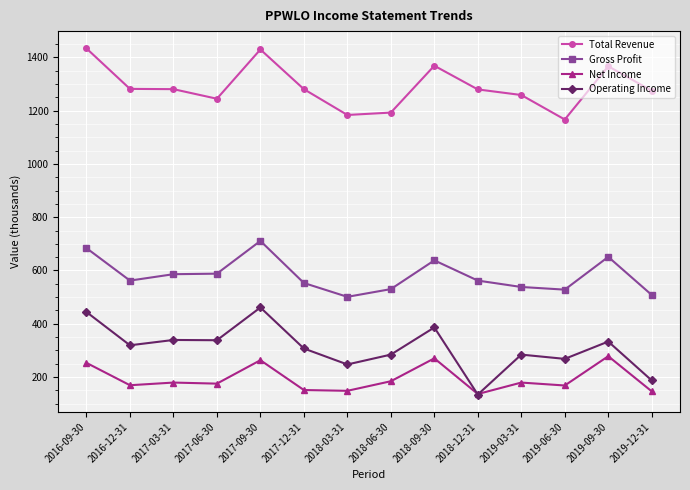

The value of Gross Profit at 2019-03-31 is 538. True or false?

True